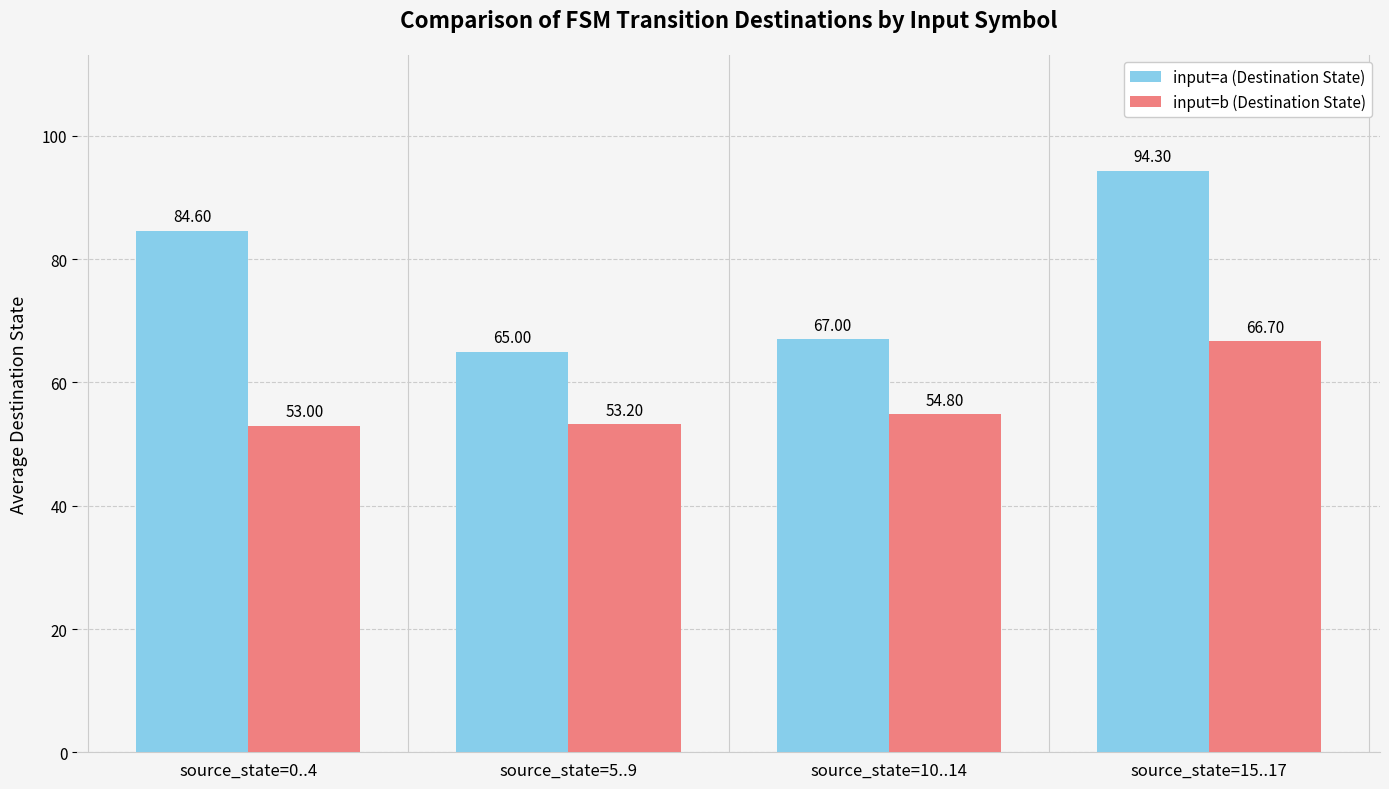

What position from the left is source_state=0..4?

1